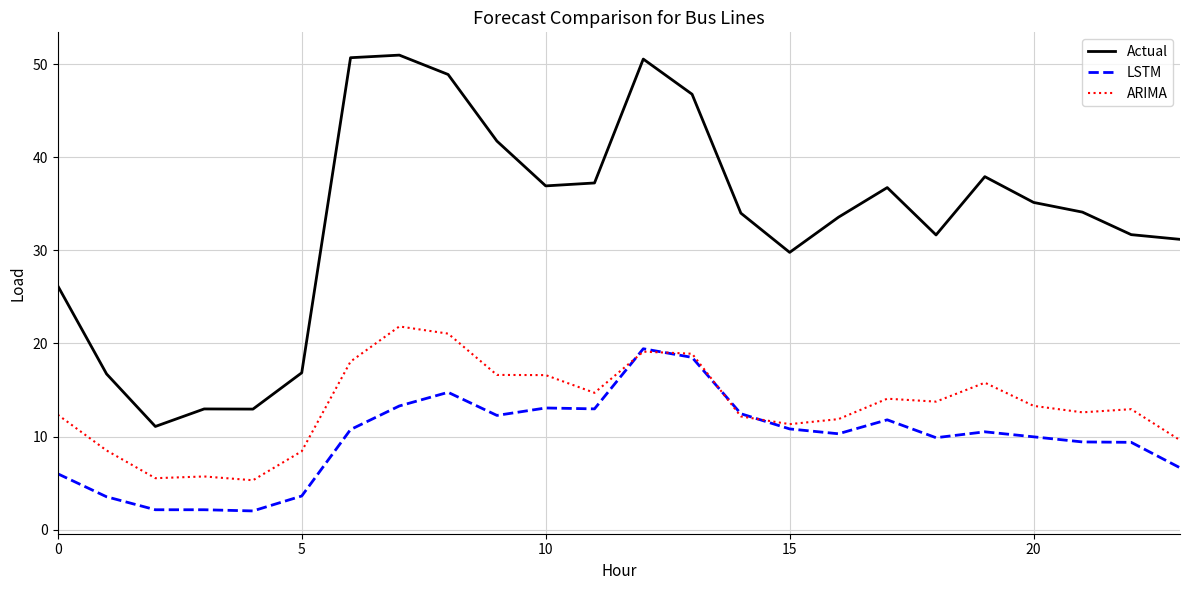

What is the minimum value shown in the chart?

2.0